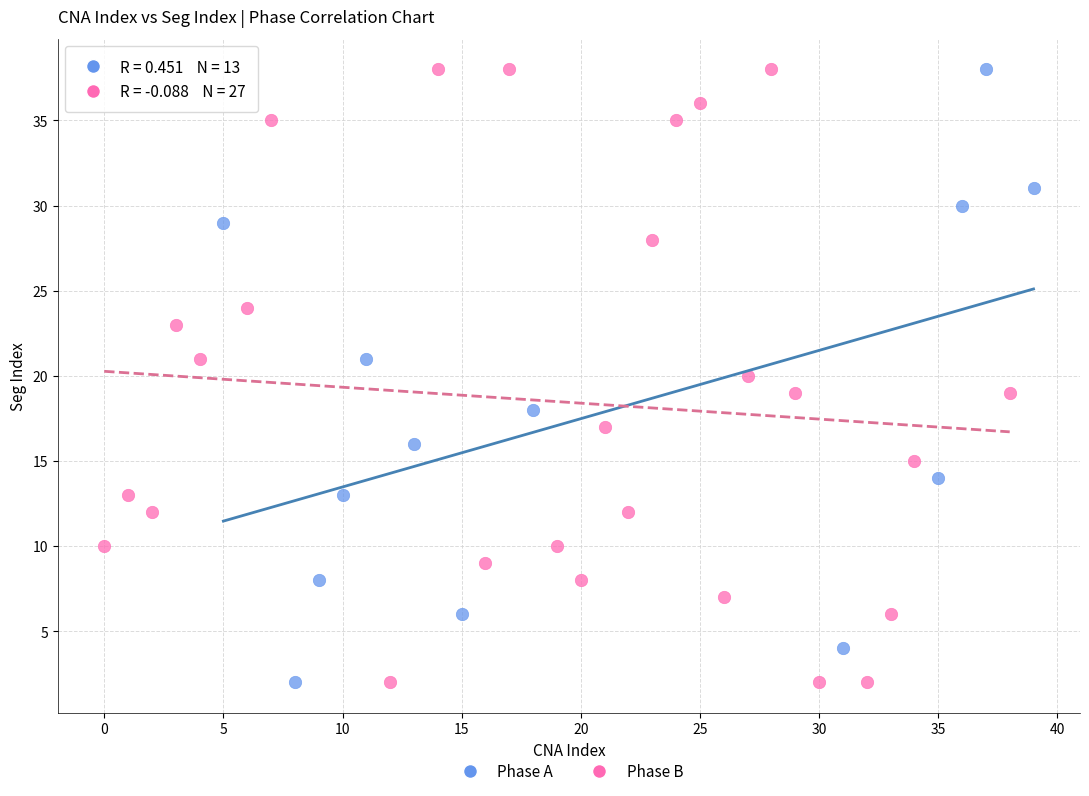

What are all the series names shown in the legend?

Phase A, Phase B